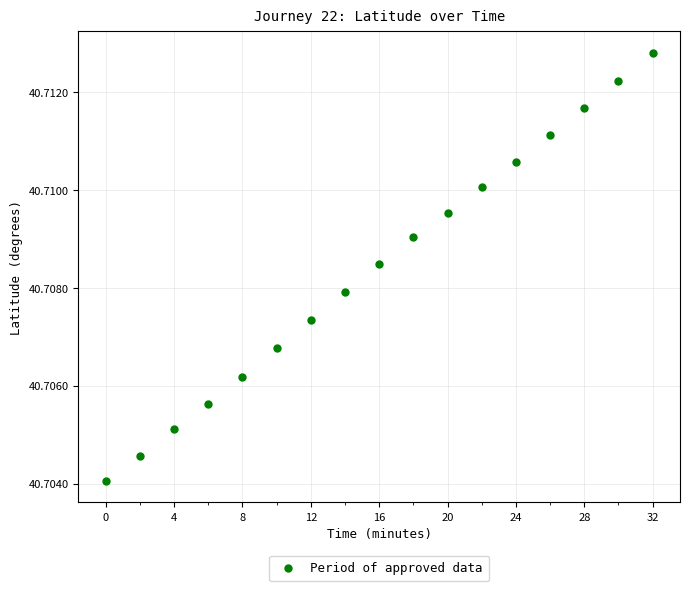

What is the range of X values (max minus min)?

32.0